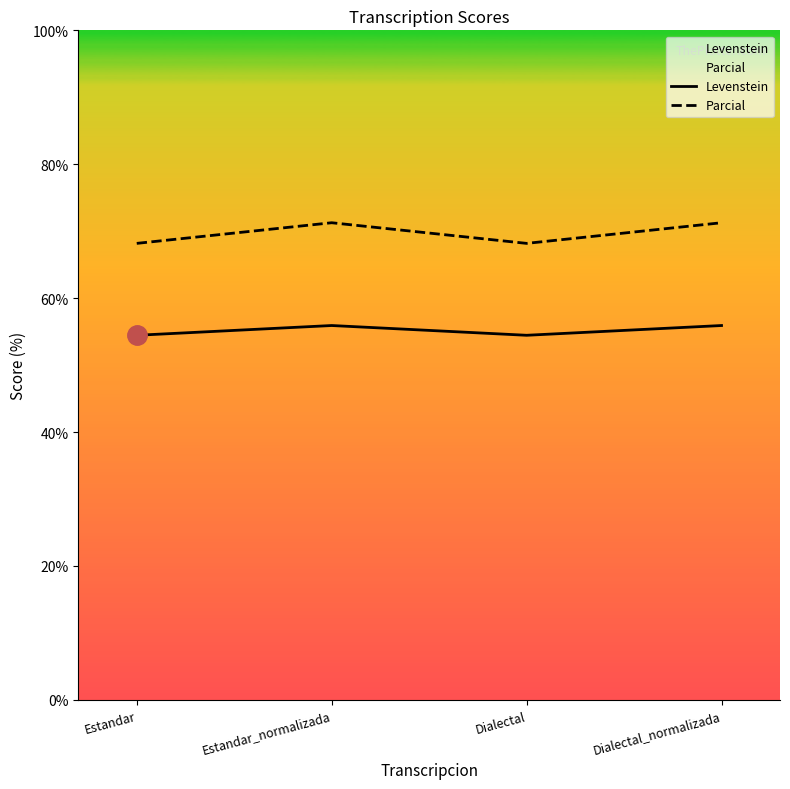

What is the total value across all series at Dialectal_normalizada?

127.2